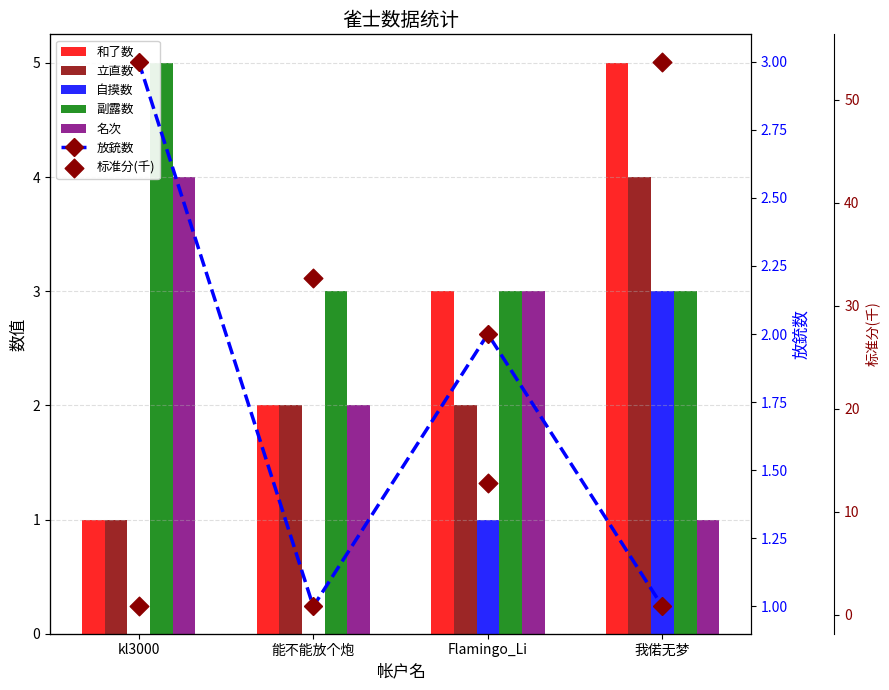

What is the total value across all series at 我偌无梦?

69.7